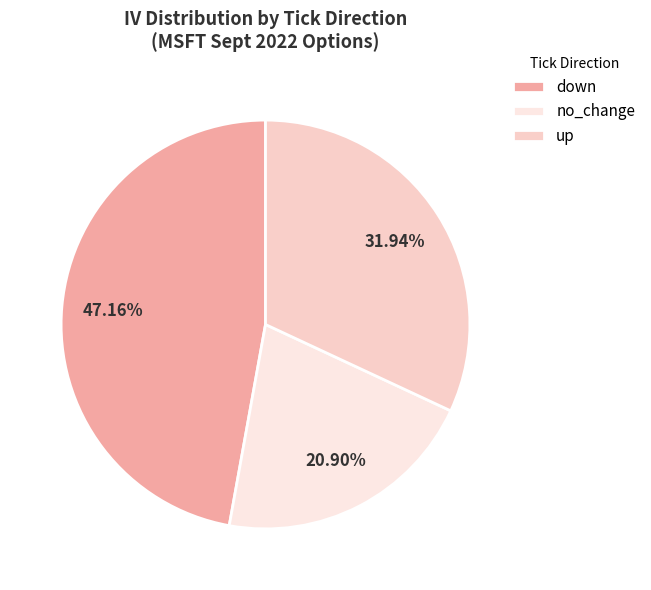

What is the largest slice in the pie chart?

down